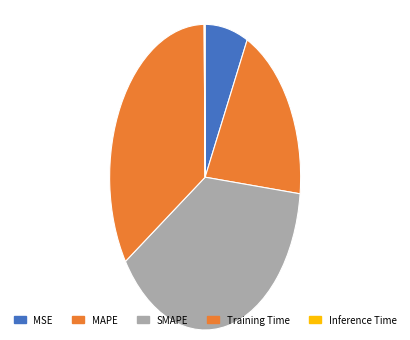

Which has a higher value, MSE or Training Time?

Training Time